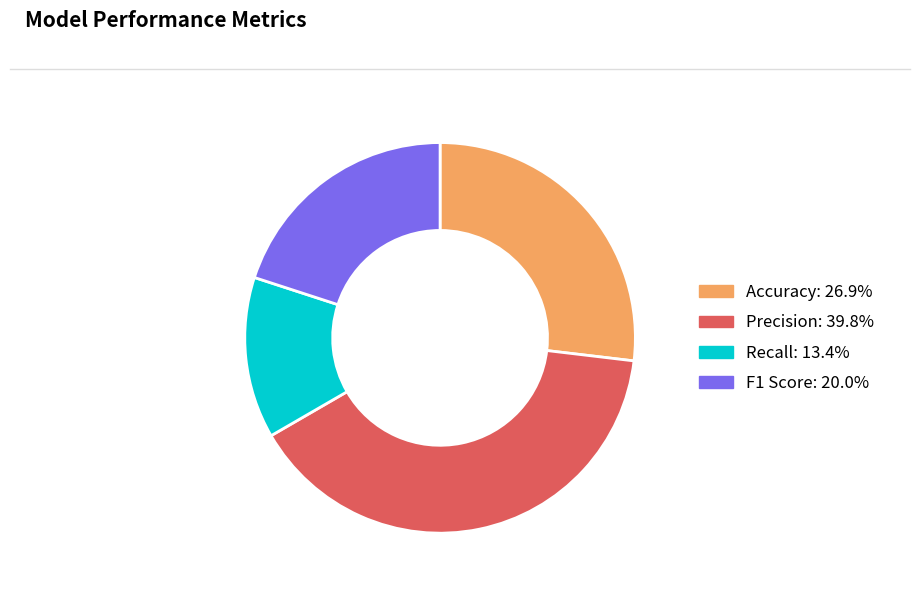

How many slices are in this pie chart?

4